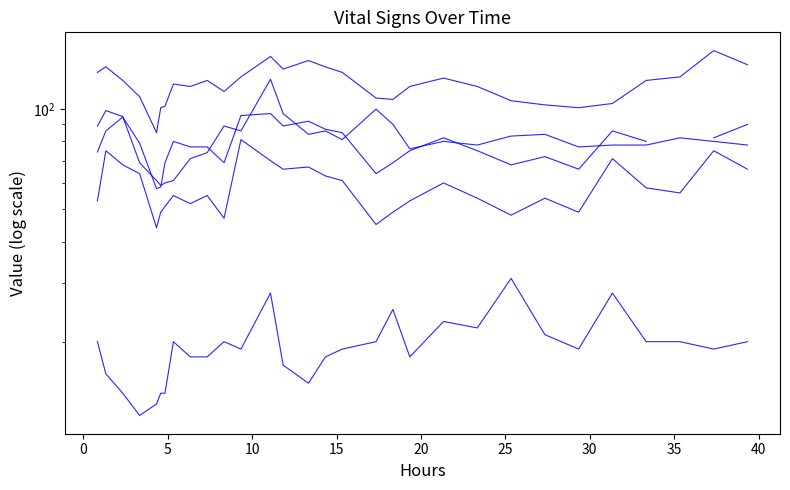

Rank the series by their maximum value, from highest to lowest.

Systolic blood pressure, Heart Rate, Mean blood pressure, Diastolic blood pressure, Respiratory rate